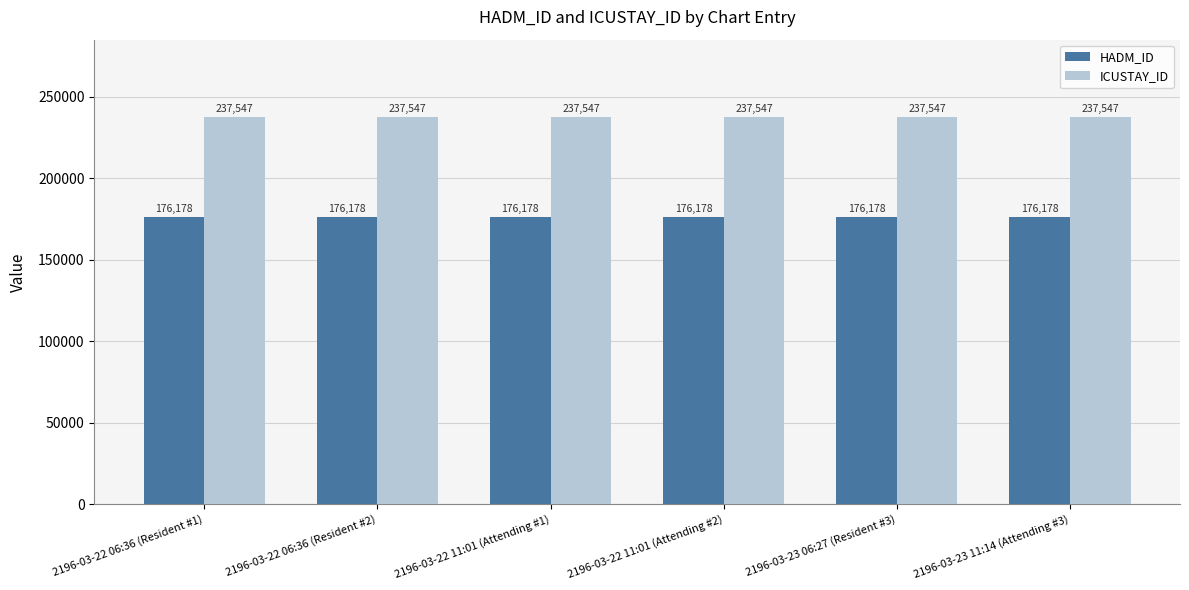

What is the label of the 4th bar from the right?

2196-03-22 11:01 (Attending #1)